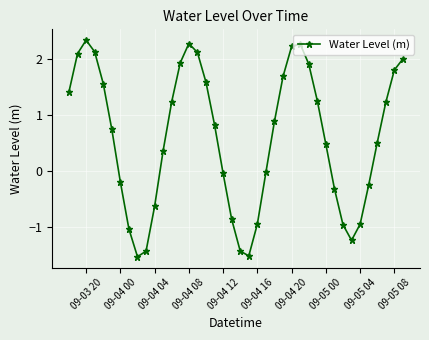

How many data points does each series have?

40